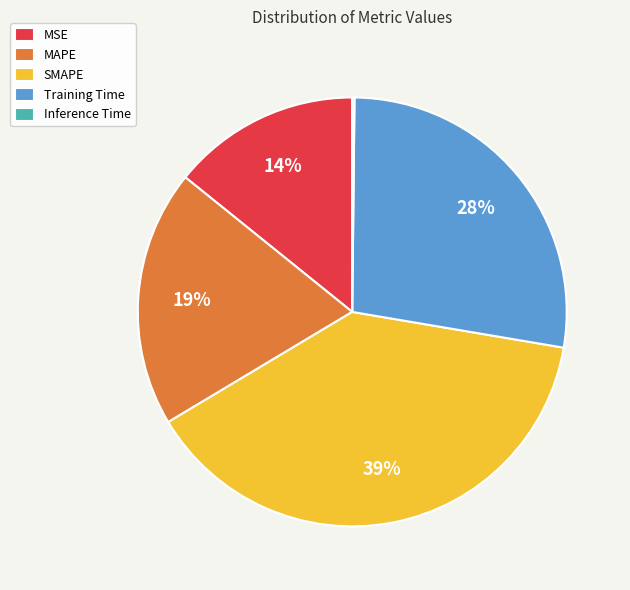

What percentage is the Training Time slice, to the nearest percent?

28%